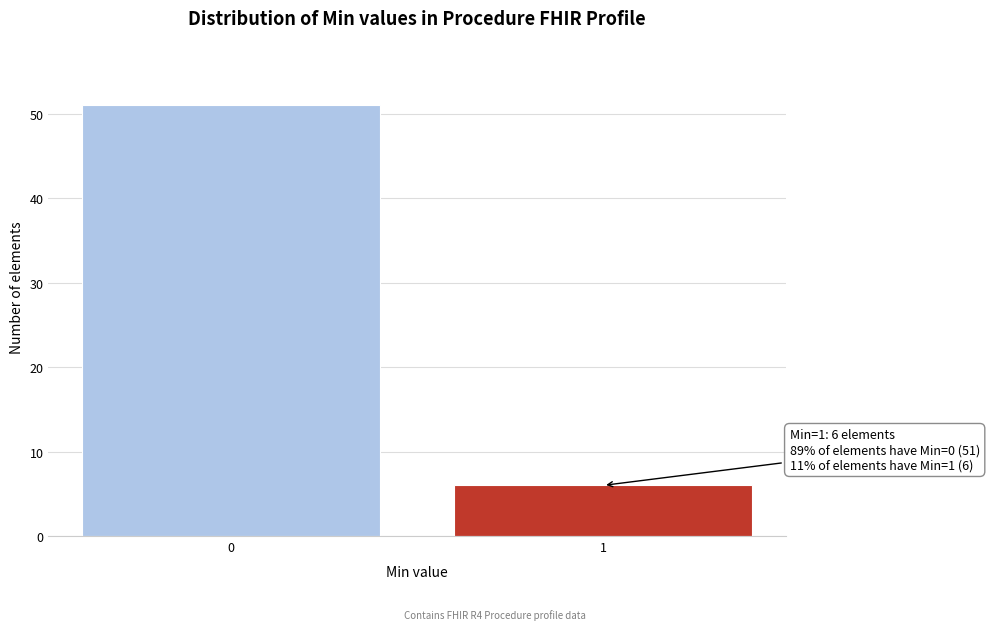

Reading left to right, transcribe all the data shown in this chart.

0=51	1=6